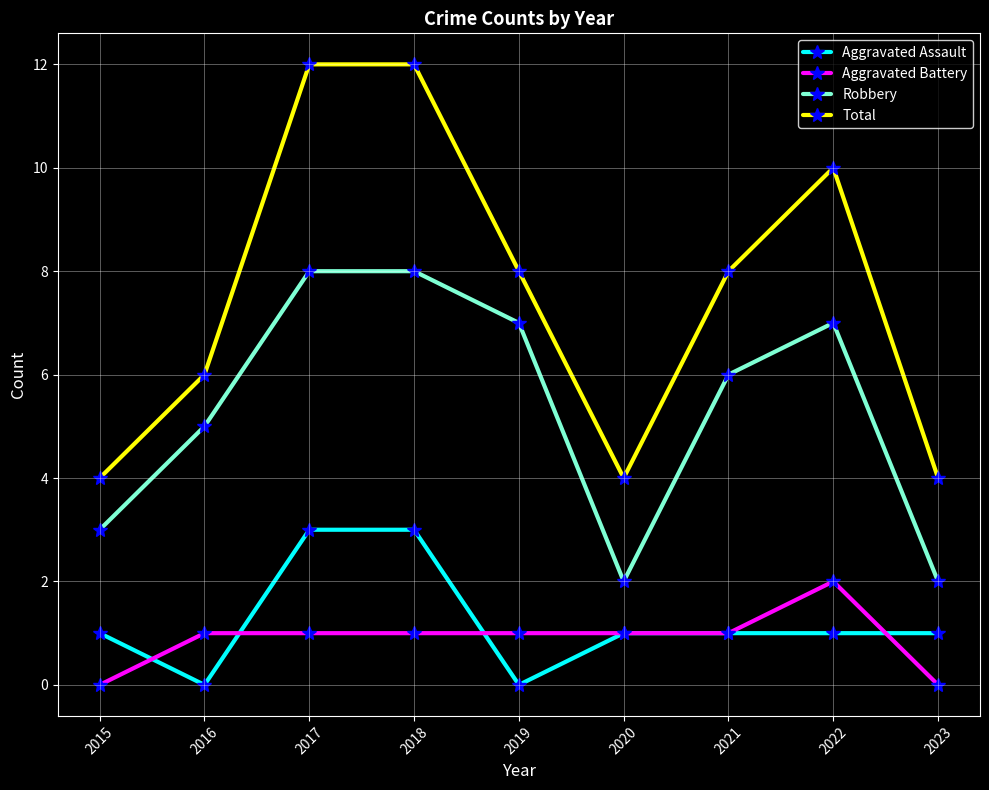

What is the value of the Robbery point at the 6th from the left?

2